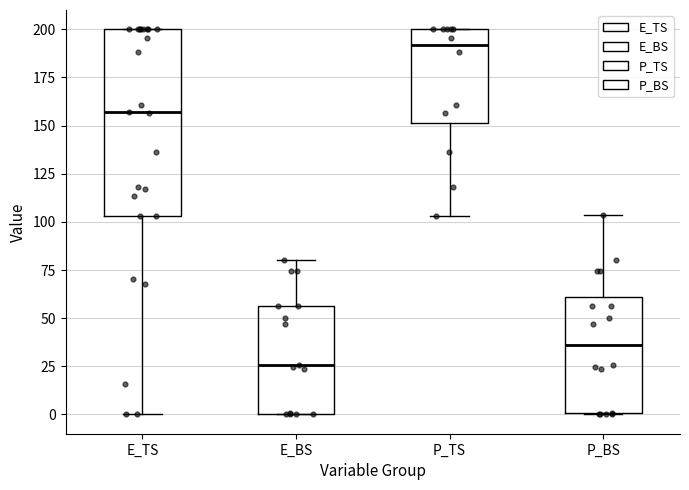

Reading left to right, transcribe this box plot: for each box, give where its median line is, the range the box spans, and where its two whiskers end, as read against the y-axis. The values are not printed on the chart, so give them approximately, as read against the axis.

E_TS: median 155, box 105 to 200, whiskers 0 to 200
E_BS: median 25, box 0 to 55, whiskers 0 to 80
P_TS: median 190, box 150 to 200, whiskers 105 to 200
P_BS: median 35, box 0 to 60, whiskers 0 to 105